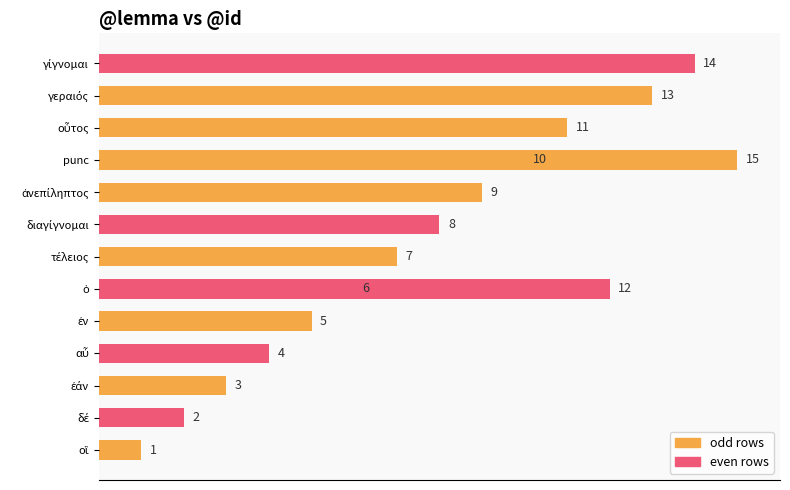

What is the label of the 10th bar from the right?

10